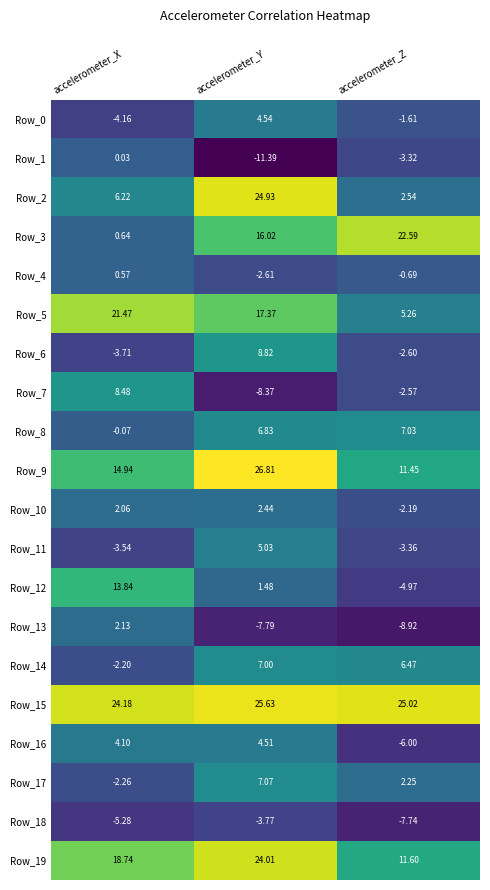

At which category is the sum across all series the highest?

accelerometer_Y